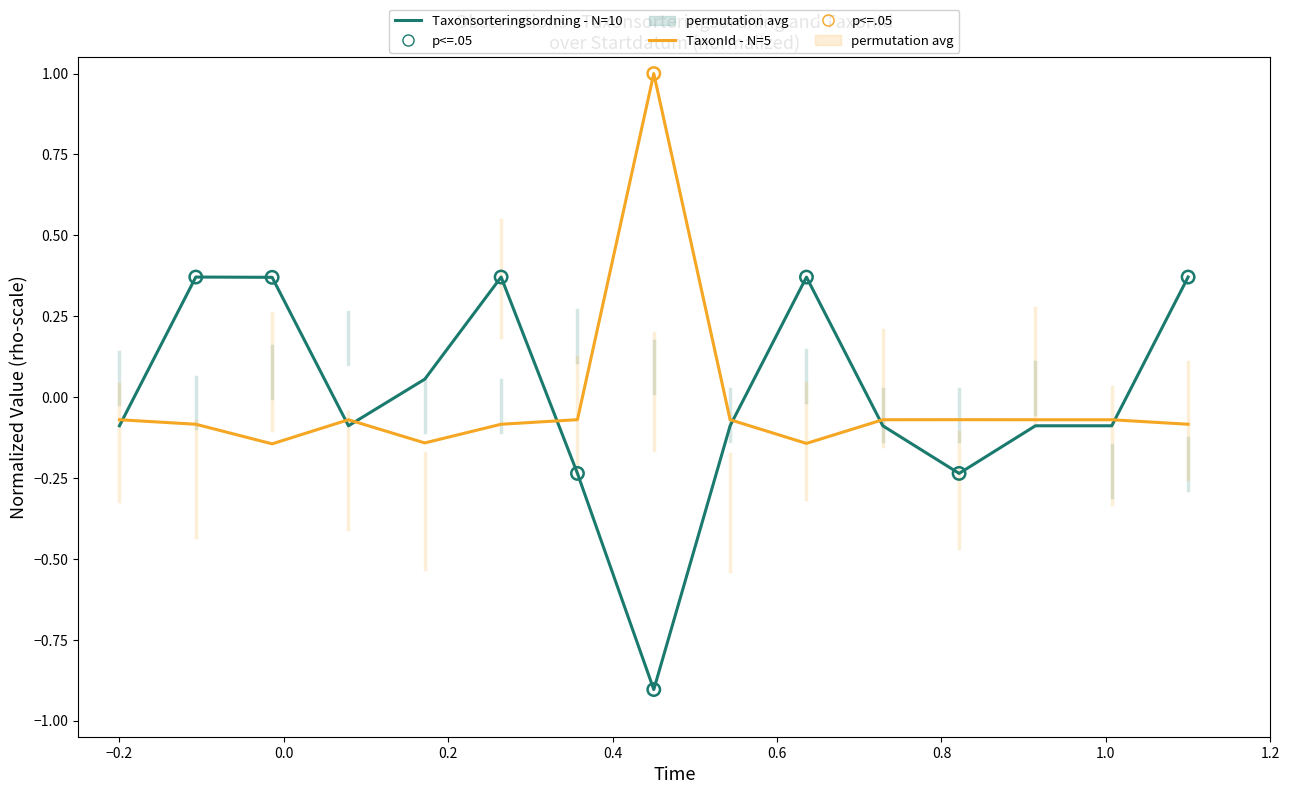

What is the greatest value displayed?

1.0